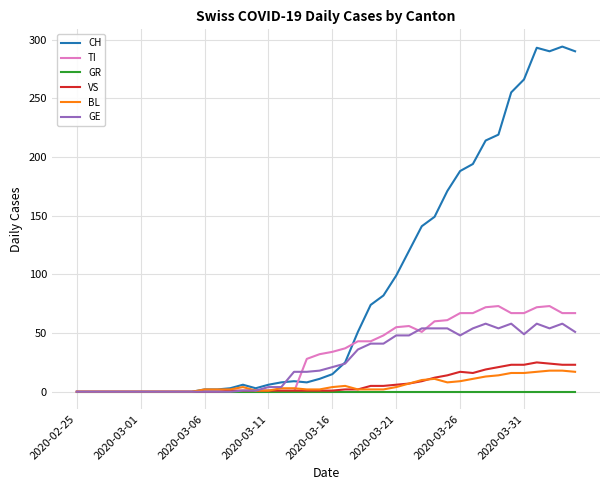

Which series has the largest total across all categories?

CH